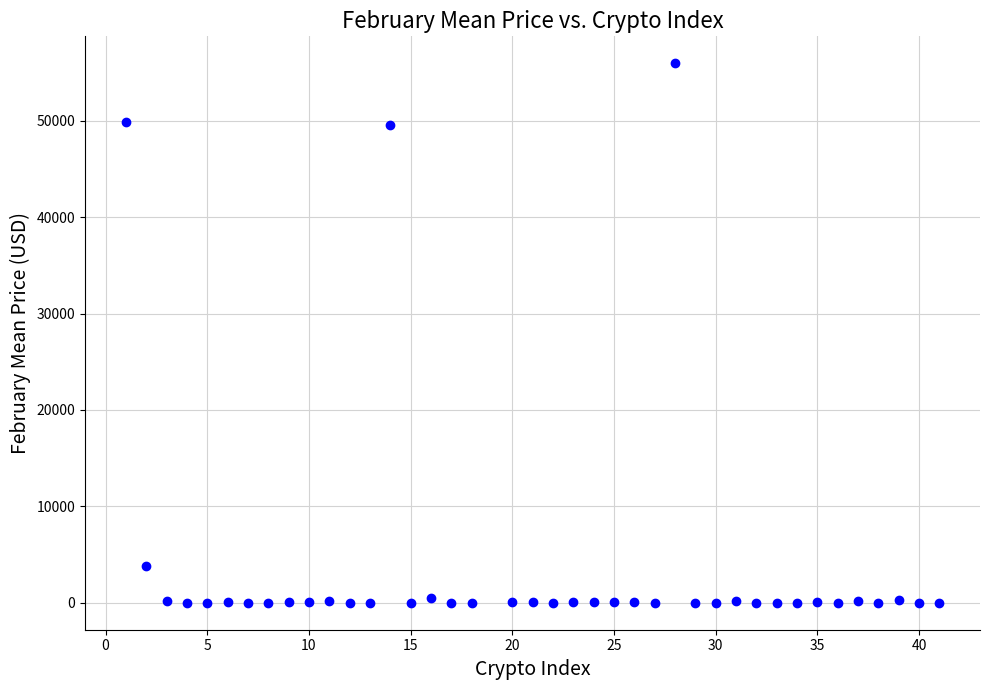

What is the range of Y values (max minus min)?

55964.2